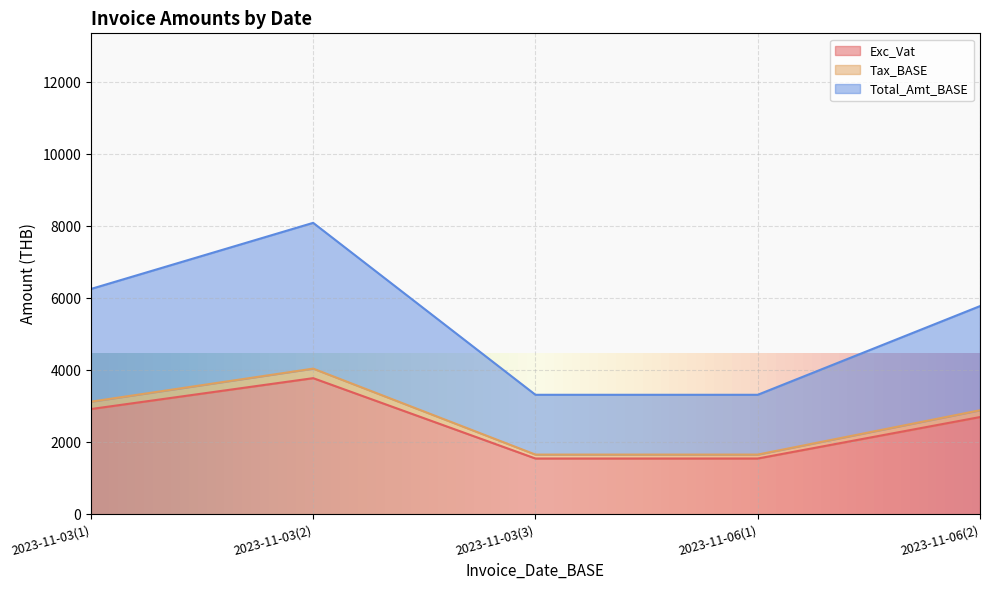

At which category is the sum across all series the highest?

2023-11-03(2)